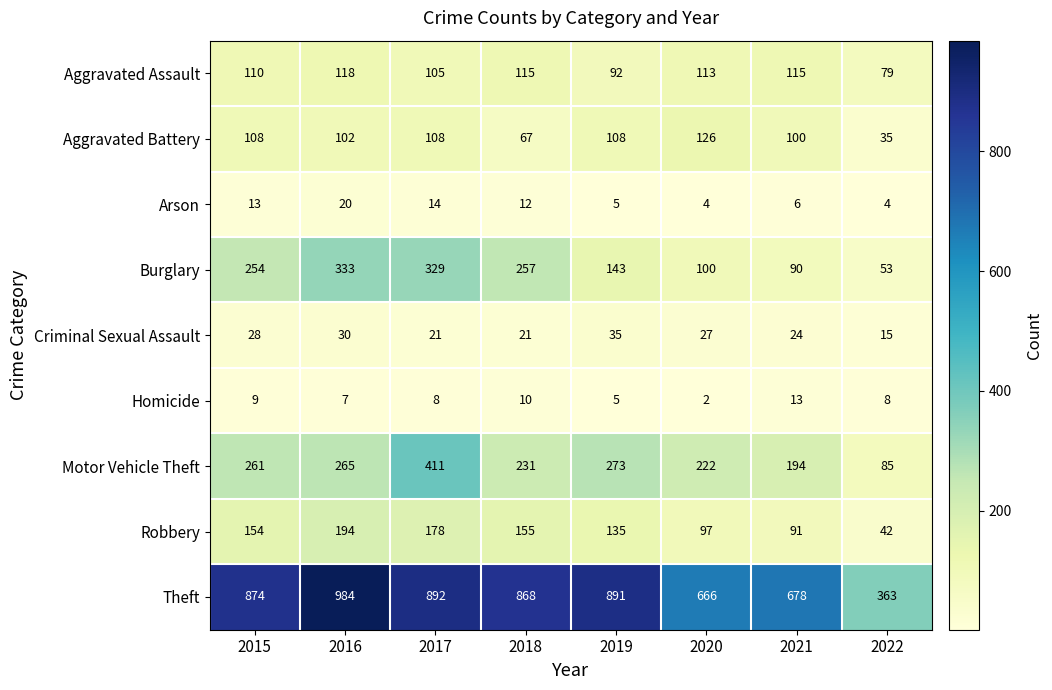

Count the number of categories in the chart.

8